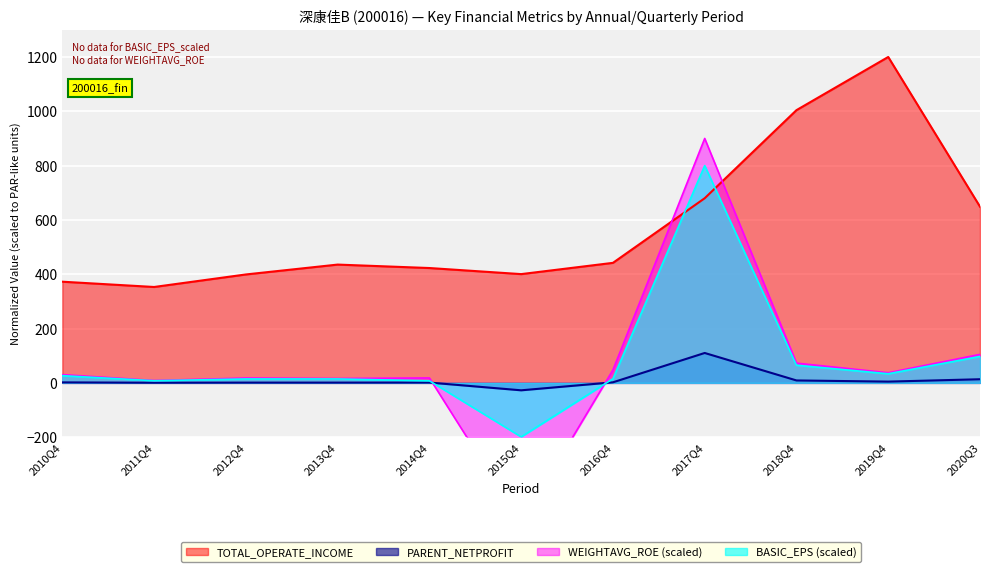

The value of PARENT_NETPROFIT at 2018Q4 is 9.0. True or false?

True